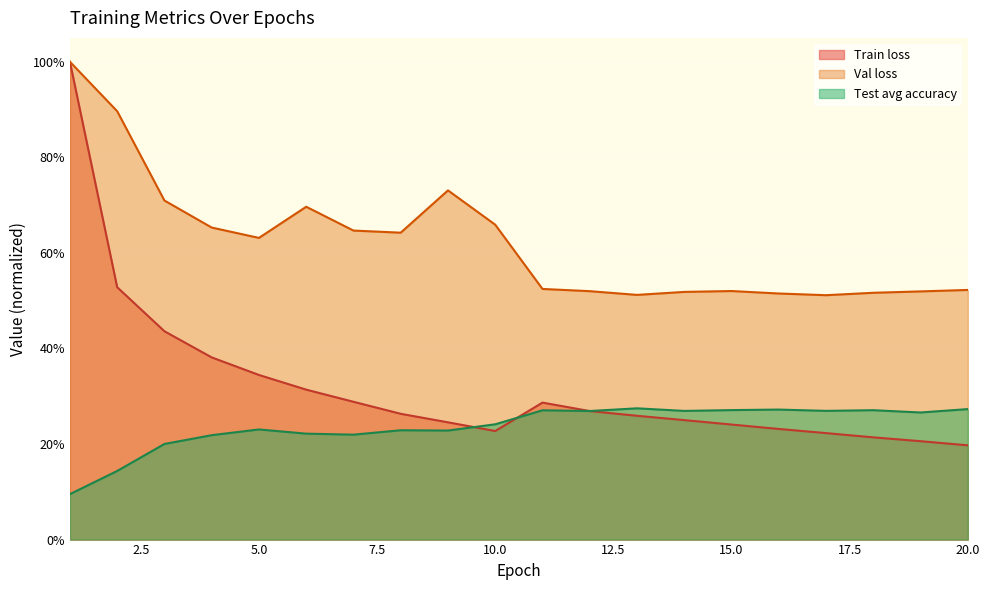

Which series has the largest total across all categories?

Val loss